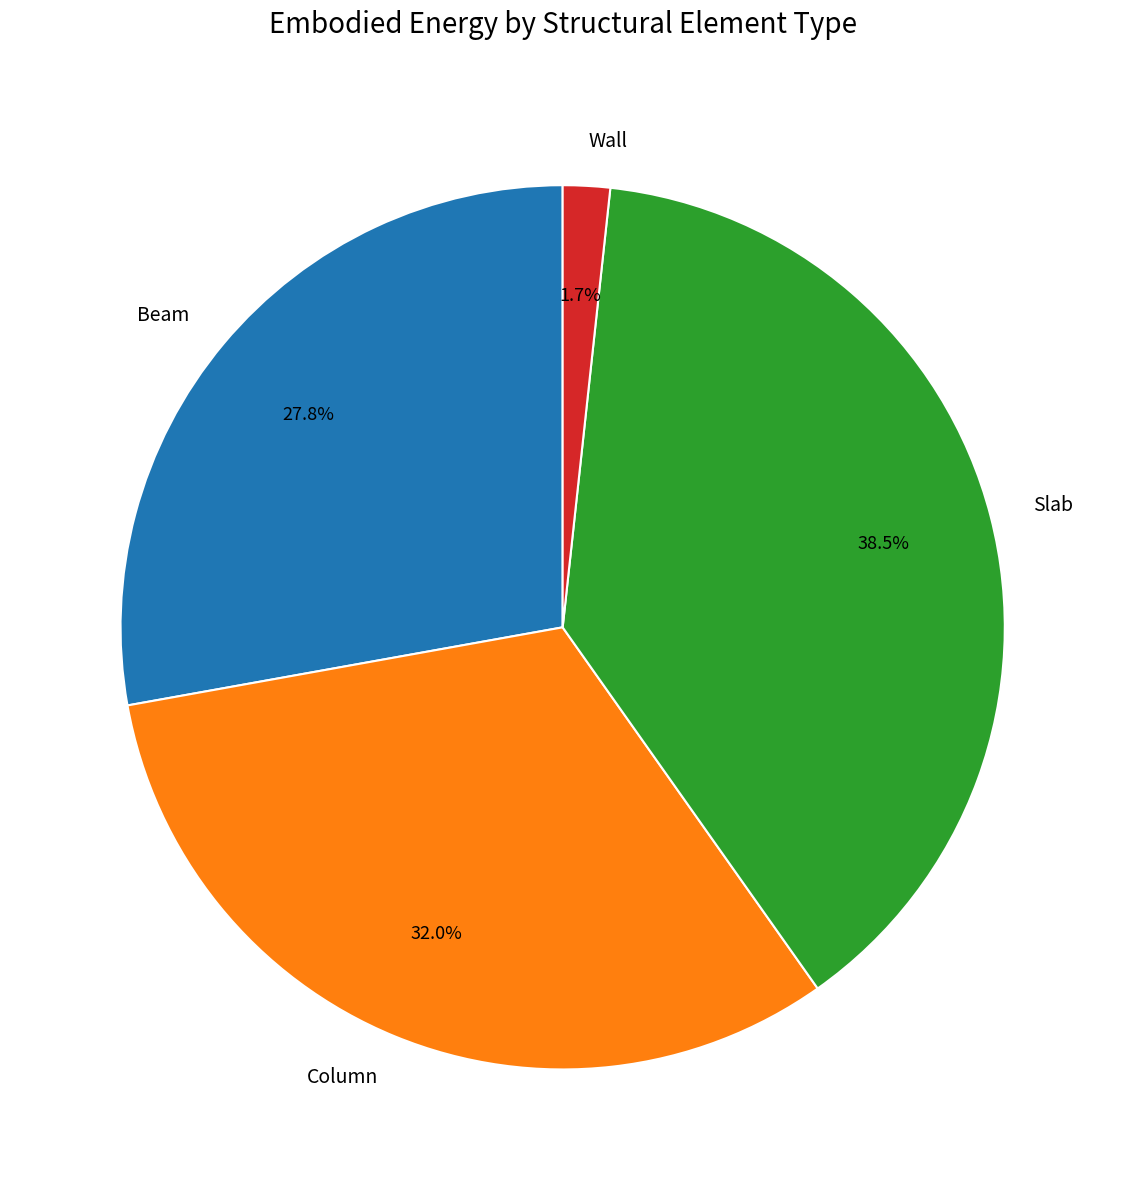

To the nearest percent, what is the difference between the Slab and Beam slice percentages?

11%